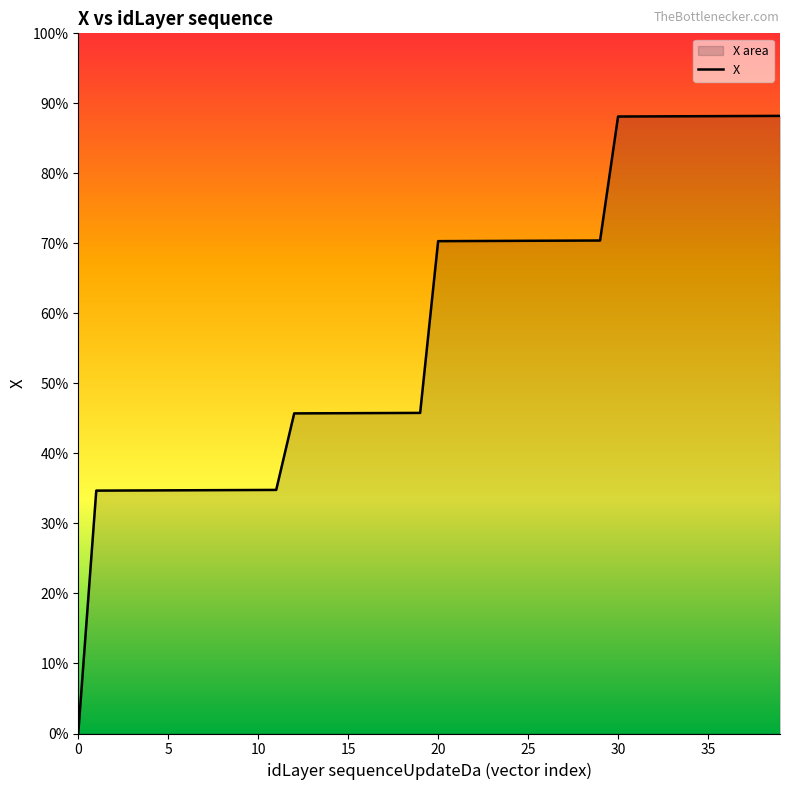

True or false: the data shows 50.9 at 33.

False